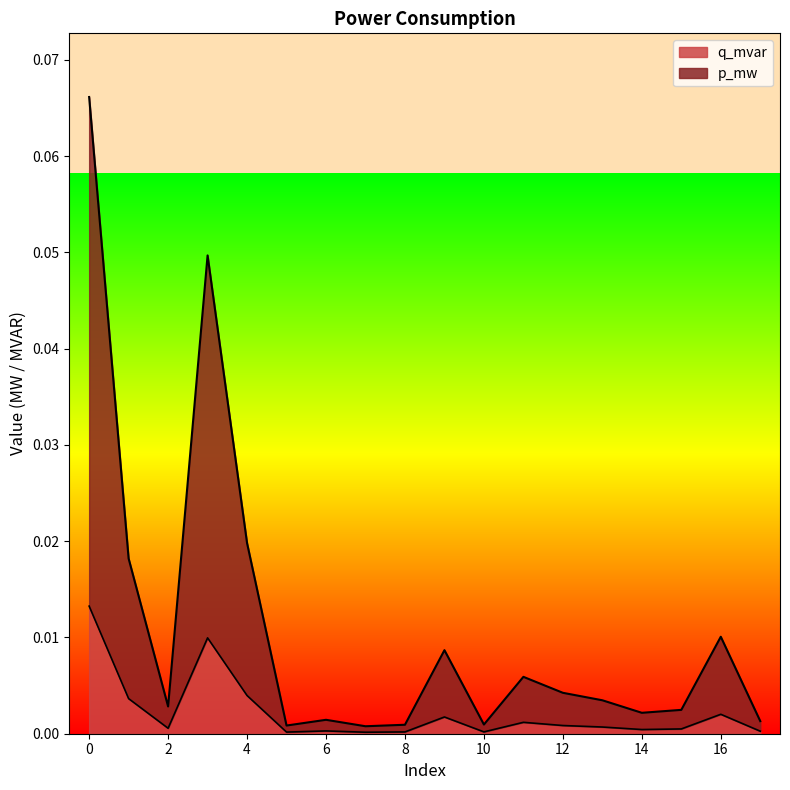

At which label is q_mvar closest to 0?

7